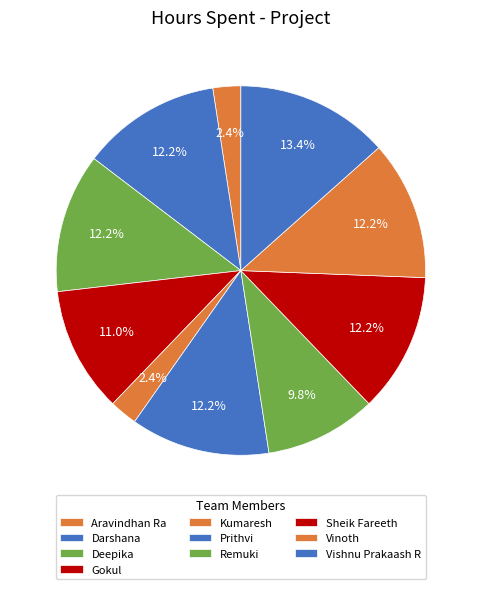

How many segments does this pie chart have?

10